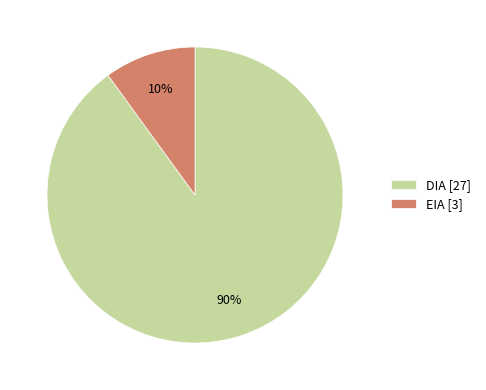

Is there a majority slice in this chart?

Yes